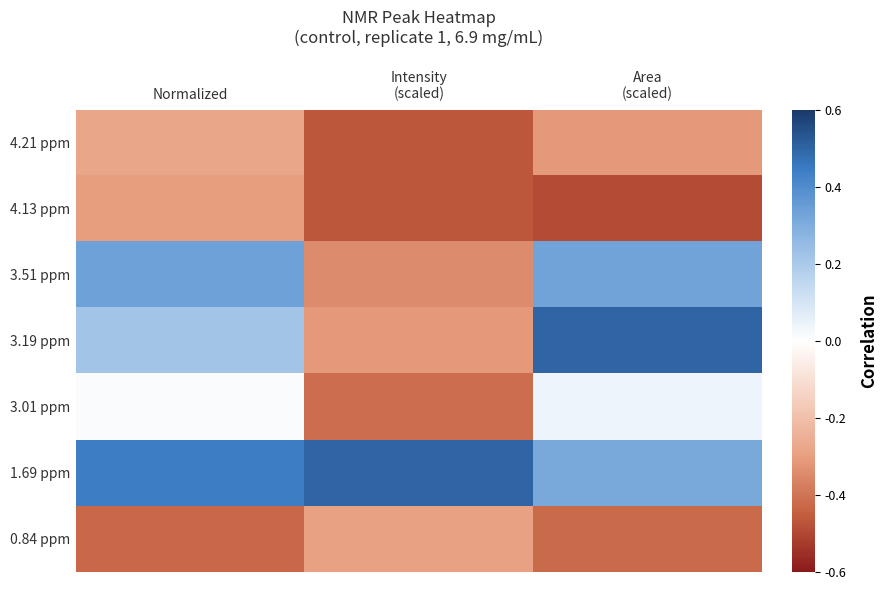

Reading left to right, list all the values displayed in this chart.

4.21 ppm: Normalized=-0.3	Intensity
(scaled)=-0.5	Area
(scaled)=-0.3
4.13 ppm: Normalized=-0.3	Intensity
(scaled)=-0.5	Area
(scaled)=-0.5
3.51 ppm: Normalized=0.3	Intensity
(scaled)=-0.3	Area
(scaled)=0.3
3.19 ppm: Normalized=0.2	Intensity
(scaled)=-0.3	Area
(scaled)=0.5
3.01 ppm: Normalized=0.0	Intensity
(scaled)=-0.4	Area
(scaled)=0.0
1.69 ppm: Normalized=0.4	Intensity
(scaled)=0.5	Area
(scaled)=0.3
0.84 ppm: Normalized=-0.4	Intensity
(scaled)=-0.3	Area
(scaled)=-0.4